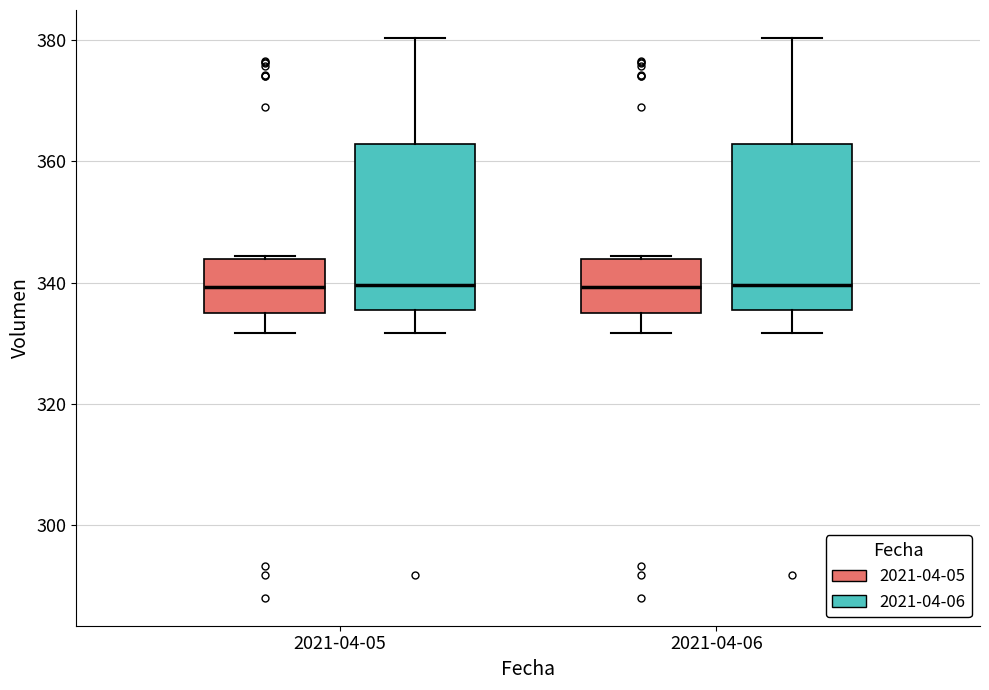

Reading left to right, read every box against the y-axis: the position of its median line, the range the box covers, and the ends of its whiskers. The values are not printed on the chart, so give them approximately, as read against the axis.

2021-04-05 (2021-04-05): median 340, box 334 to 344, whiskers 332 to 344
2021-04-05 (2021-04-06): median 340, box 336 to 362, whiskers 332 to 380
2021-04-06 (2021-04-05): median 340, box 334 to 344, whiskers 332 to 344
2021-04-06 (2021-04-06): median 340, box 336 to 362, whiskers 332 to 380